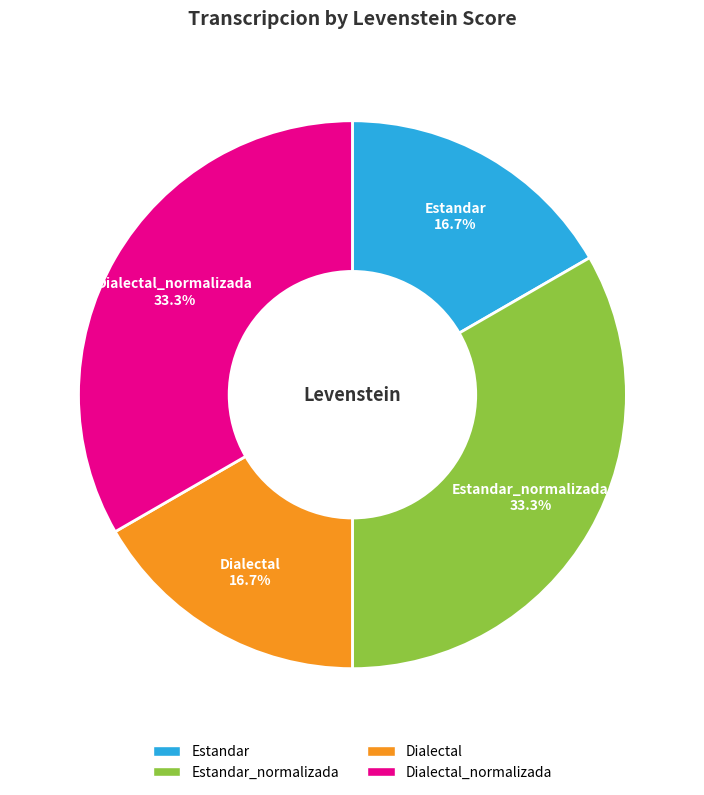

Is there any slice that represents more than half of the pie?

No